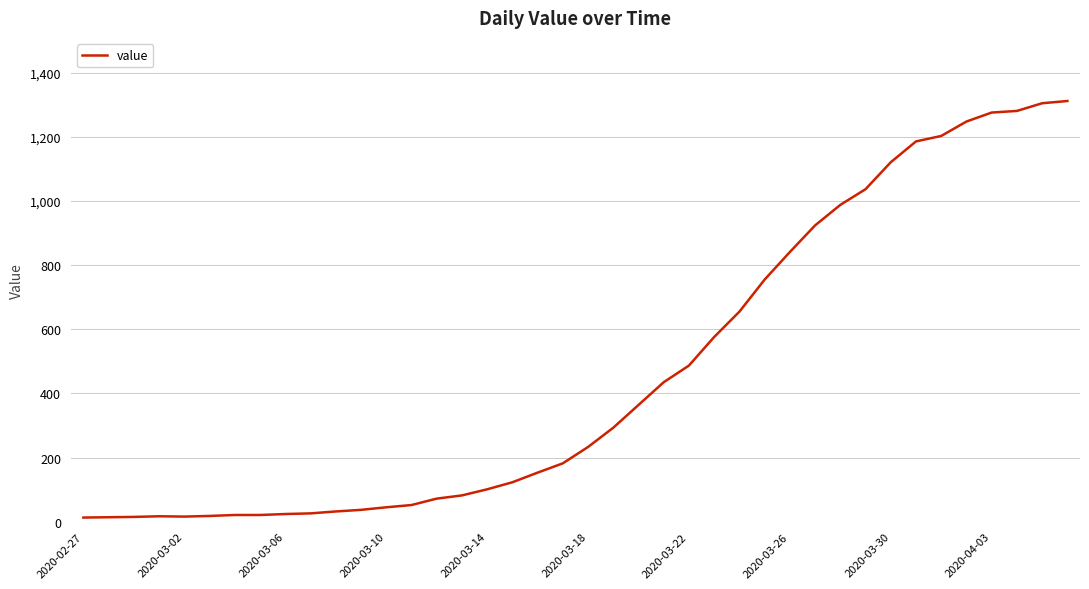

What is the maximum value shown in the chart?

1312